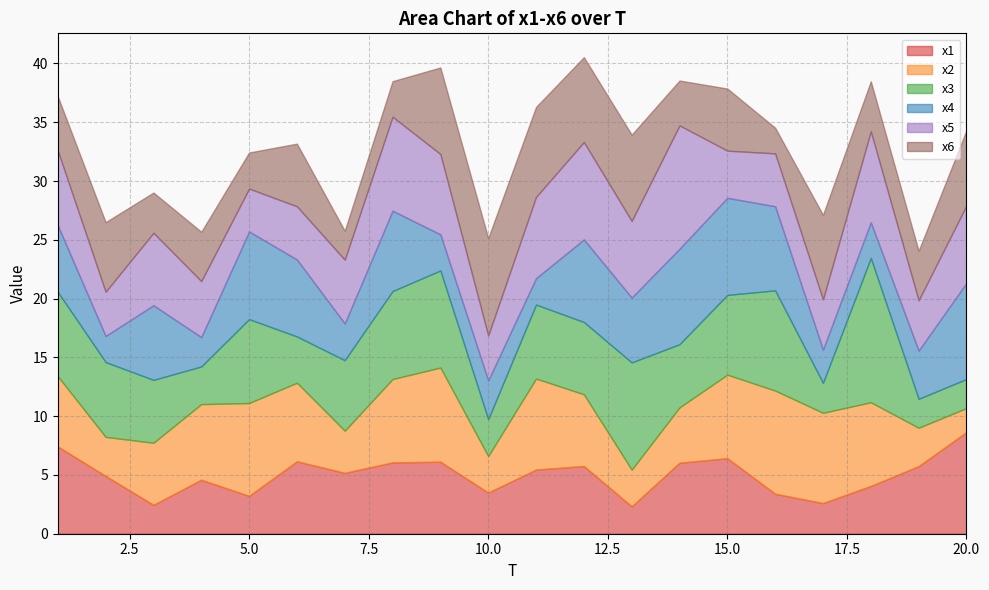

Reading right to left, what are all the values shown in this chart?

x1: 20=8.6	19=5.7	18=4.1	17=2.6	16=3.4	15=6.4	14=6.0	13=2.3	12=5.8	11=5.5	10=3.5	9=6.1	8=6.1	7=5.2	6=6.2	5=3.2	4=4.6	3=2.5	2=4.9	1=7.4
x2: 20=2.0	19=3.3	18=7.1	17=7.7	16=8.8	15=7.1	14=4.7	13=3.1	12=6.1	11=7.7	10=3.1	9=8.0	8=7.1	7=3.6	6=6.7	5=7.9	4=6.4	3=5.3	2=3.3	1=6.0
x3: 20=2.5	19=2.5	18=12.3	17=2.5	16=8.5	15=6.8	14=5.4	13=9.1	12=6.2	11=6.3	10=3.1	9=8.3	8=7.5	7=6.0	6=3.9	5=7.1	4=3.2	3=5.4	2=6.4	1=7.2
x4: 20=8.2	19=4.1	18=3.0	17=2.8	16=7.2	15=8.3	14=8.1	13=5.5	12=7.0	11=2.2	10=3.3	9=3.1	8=6.8	7=3.1	6=6.6	5=7.5	4=2.5	3=6.3	2=2.2	1=5.7
x5: 20=6.6	19=4.3	18=7.7	17=4.3	16=4.5	15=4.0	14=10.5	13=6.5	12=8.3	11=6.9	10=3.8	9=6.8	8=8.0	7=5.4	6=4.5	5=3.7	4=4.8	3=6.2	2=3.8	1=6.4
x6: 20=6.4	19=4.2	18=4.3	17=7.2	16=2.2	15=5.3	14=3.8	13=7.3	12=7.2	11=7.7	10=8.3	9=7.4	8=3.0	7=2.5	6=5.3	5=3.1	4=4.2	3=3.4	2=5.9	1=4.6